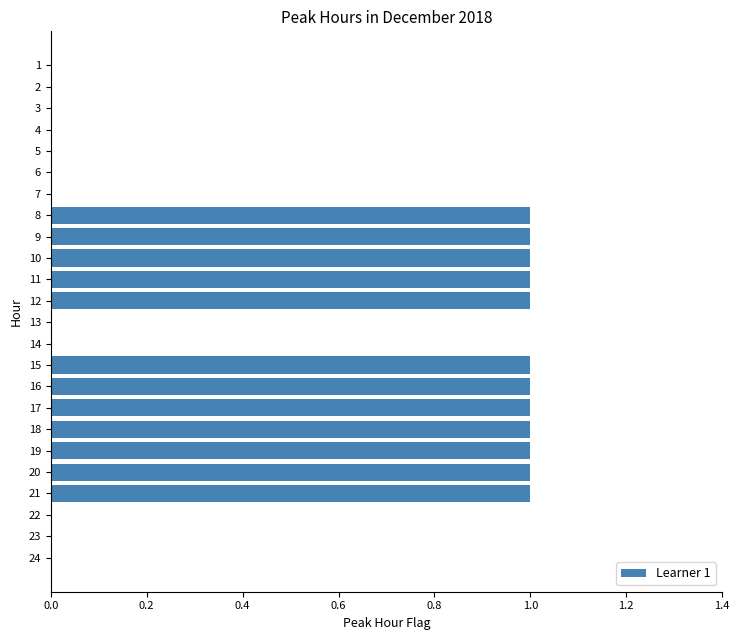

Reading bottom to top, transcribe all the data shown in this chart.

24=0	23=0	22=0	21=1	20=1	19=1	18=1	17=1	16=1	15=1	14=0	13=0	12=1	11=1	10=1	9=1	8=1	7=0	6=0	5=0	4=0	3=0	2=0	1=0